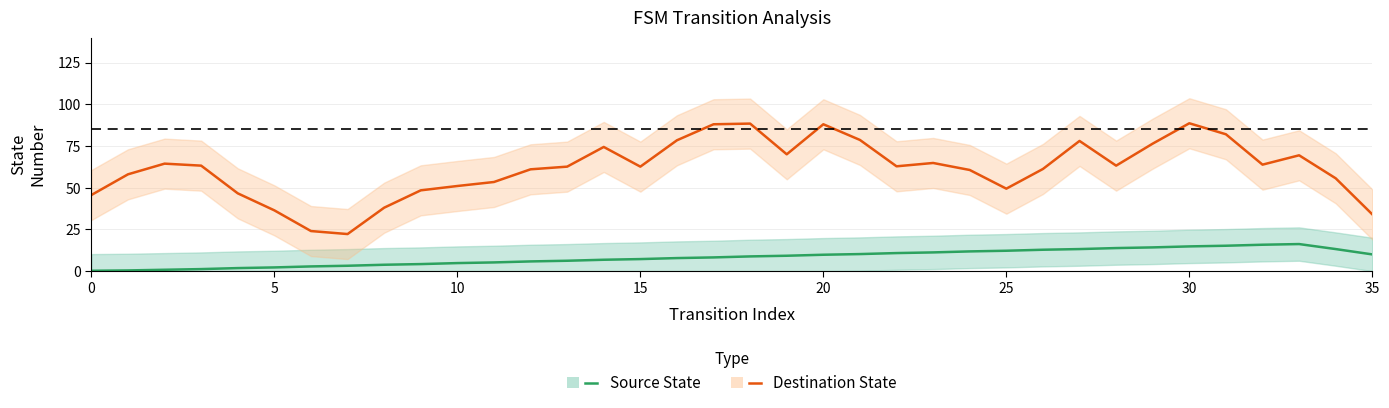

True or false: Source State has a value of 8.2 at 17.

True